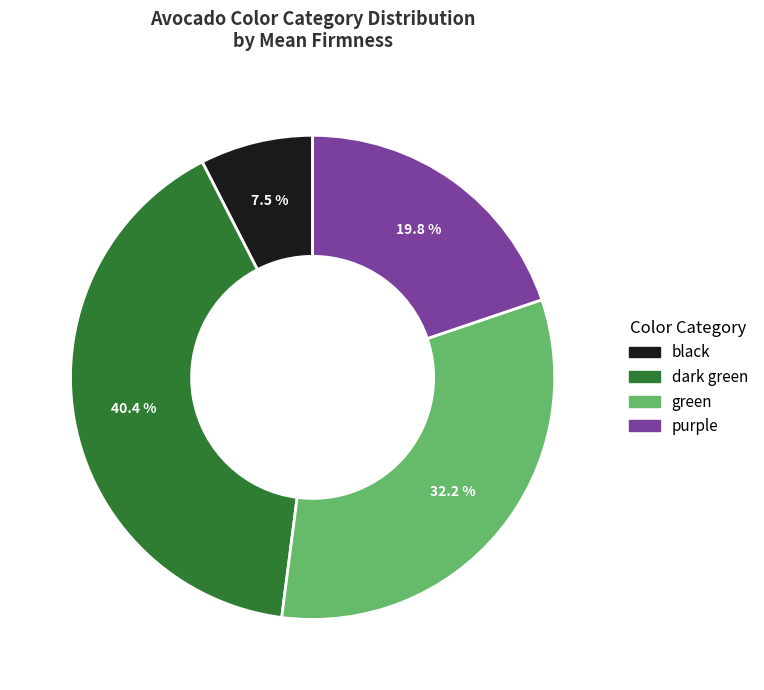

Is there a majority slice in this chart?

No